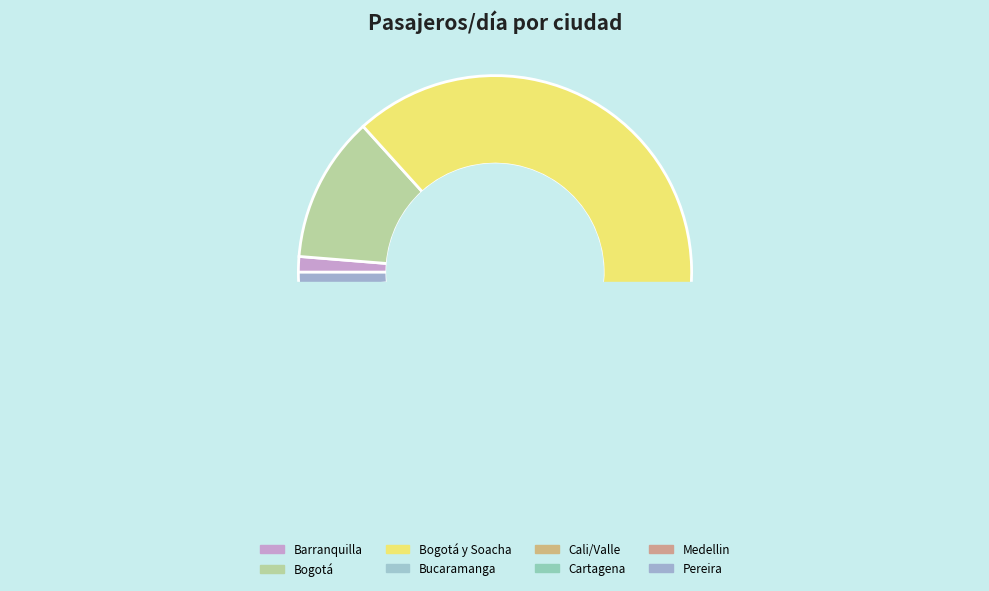

Which slice is the largest?

Bogotá y Soacha